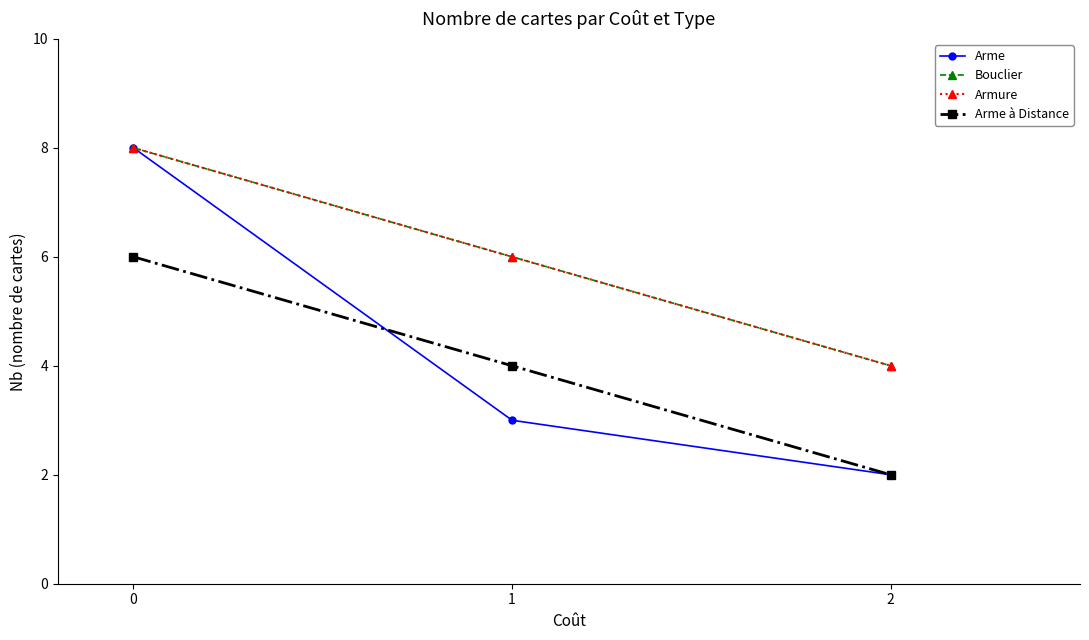

What are all the series names shown in the legend?

Arme, Bouclier, Armure, Arme à Distance